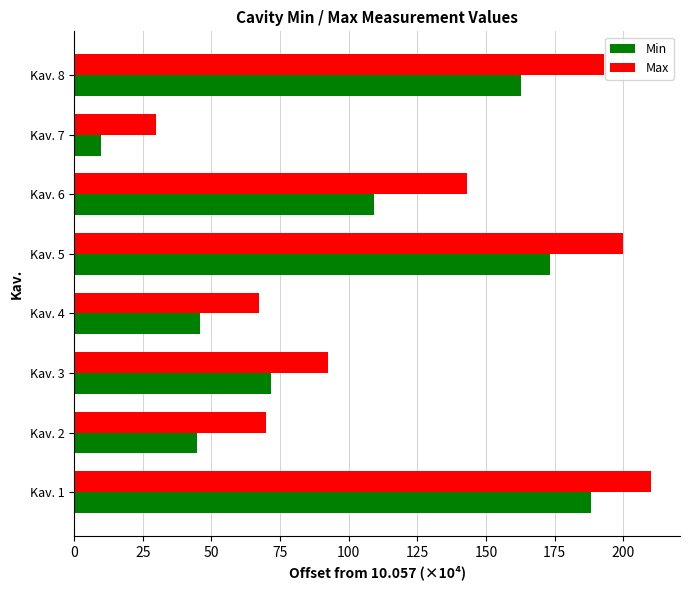

Which series has the largest total across all categories?

Max